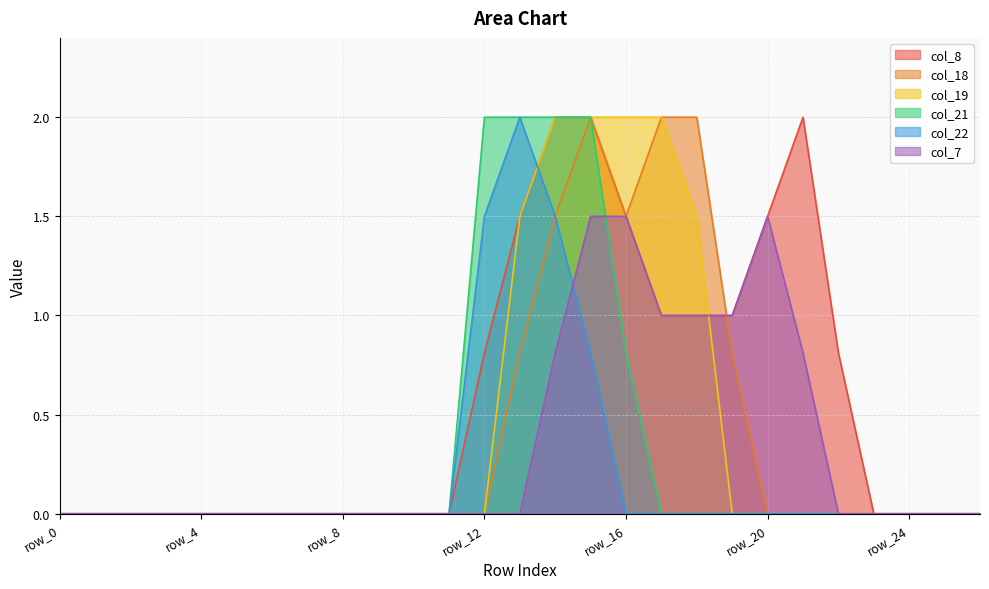

What are all the series names shown in the legend?

col_8, col_18, col_19, col_21, col_22, col_7